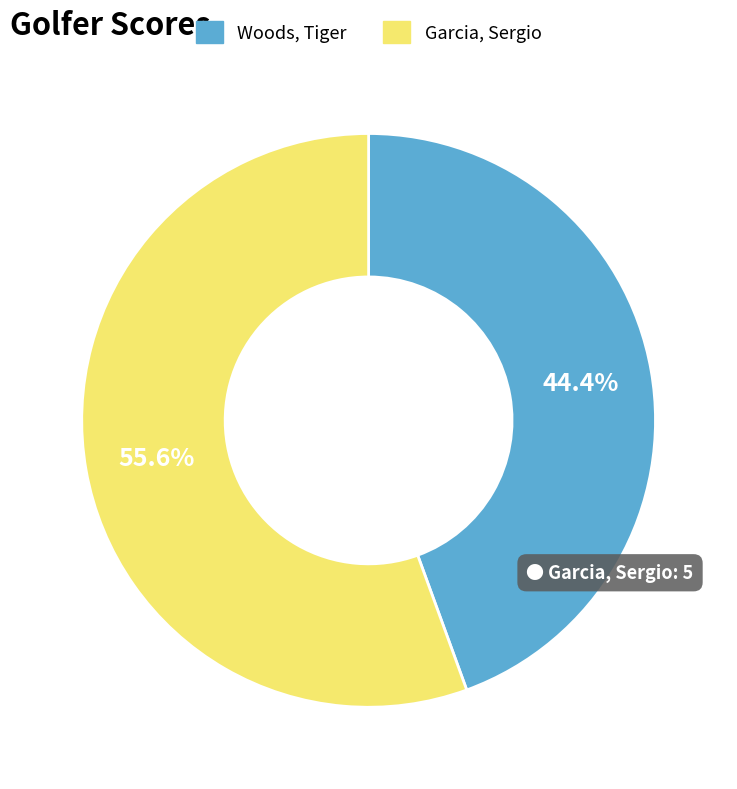

Combined, do Garcia, Sergio and Woods, Tiger account for over 50%?

Yes